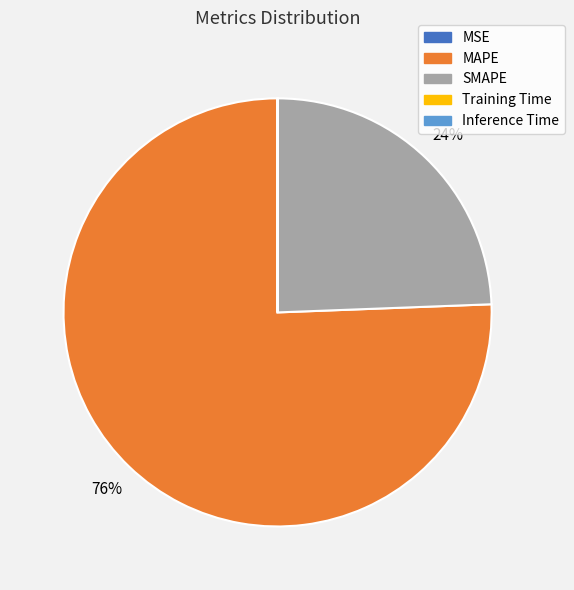

To the nearest percent, what portion does SMAPE represent?

24%